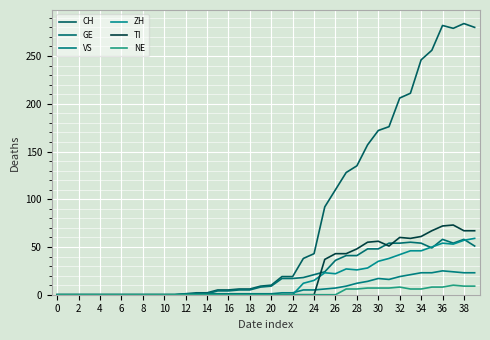

Reading left to right, what are all the values shown in this chart?

CH: 0	0	0	0	0	0	0	0	0	0	0	0	1	2	2	5	5	6	6	9	10	19	19	38	43	92	110	128	135	157	172	176	206	211	246	256	282	279	284	280
GE: 0	0	0	0	0	0	0	0	0	0	0	0	0	1	1	4	4	5	5	8	9	17	17	18	21	24	36	41	41	48	48	54	54	55	54	49	58	54	58	51
VS: 0	0	0	0	0	0	0	0	0	0	0	0	1	1	1	1	1	1	1	1	1	2	2	5	5	6	7	9	12	14	17	16	19	21	23	23	25	24	23	23
ZH: 0	0	0	0	0	0	0	0	0	0	0	0	0	0	0	0	0	0	0	0	0	0	0	12	15	23	22	27	26	28	35	38	42	46	46	50	54	53	57	59
TI: 0	0	0	0	0	0	0	0	0	0	0	0	0	0	0	0	0	0	0	0	0	0	0	0	0	37	43	43	48	55	56	51	60	59	61	67	72	73	67	67
NE: 0	0	0	0	0	0	0	0	0	0	0	0	0	0	0	0	0	0	0	0	0	0	0	0	0	0	0	6	6	7	7	7	8	6	6	8	8	10	9	9